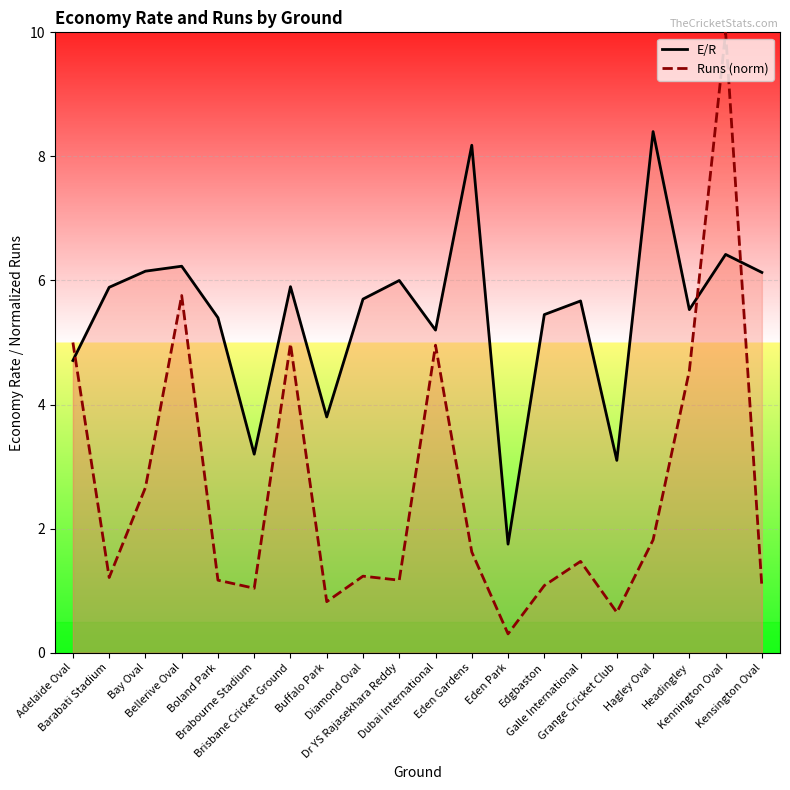

Is it true that E/R equals 8.9 at Diamond Oval?

False